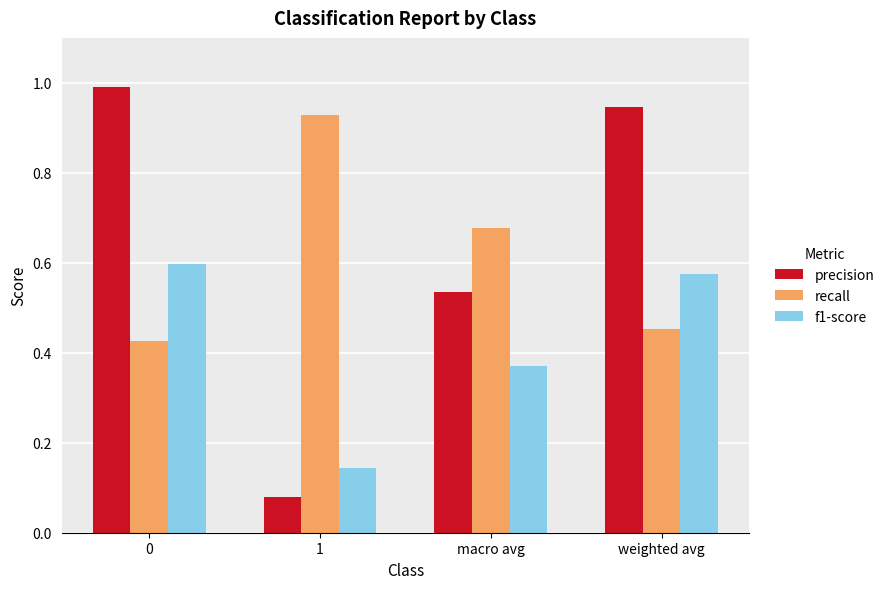

What is the label of the 2nd bar from the left?

1